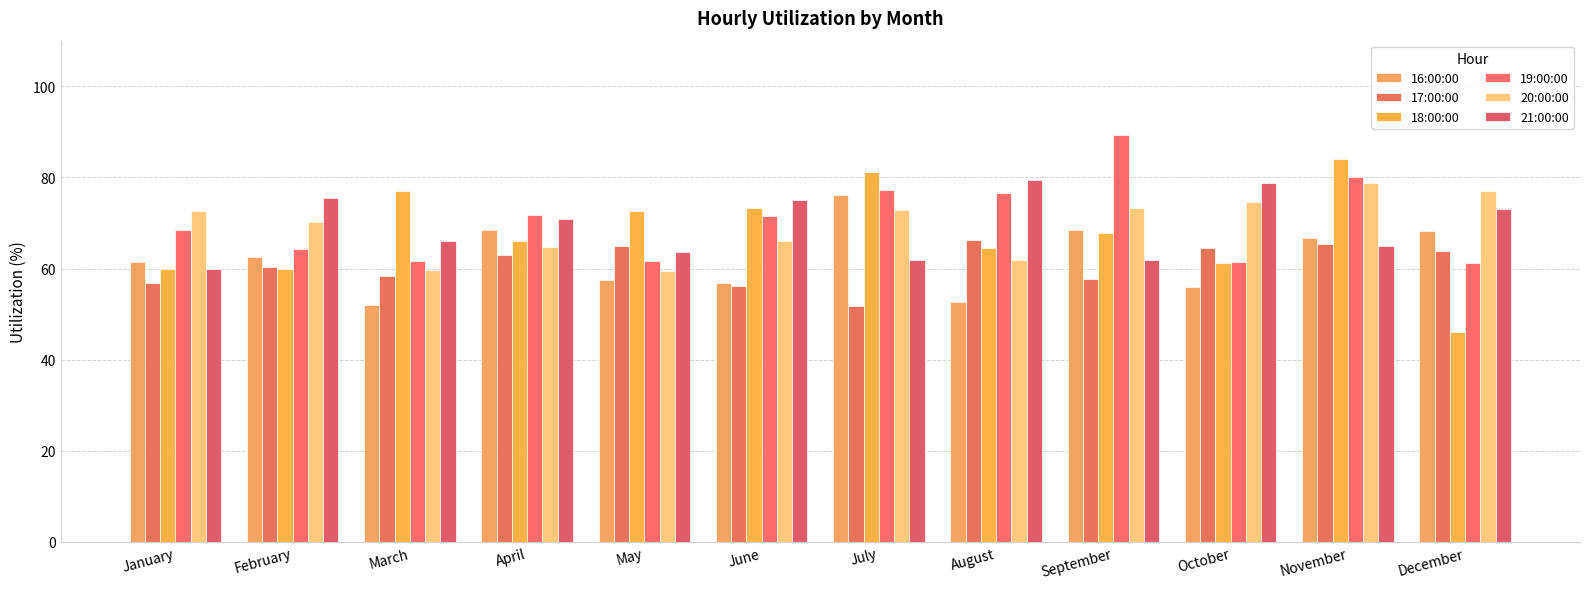

Reading left to right, what are all the values shown in this chart?

16:00:00: 61.4	62.5	52.0	68.4	57.4	56.8	76.2	52.6	68.4	55.9	66.7	68.2
17:00:00: 56.8	60.4	58.3	63.0	64.9	56.2	51.9	66.3	57.7	64.4	65.3	63.9
18:00:00: 60.0	60.0	76.9	66.0	72.7	73.3	81.2	64.5	67.7	61.2	83.9	46.1
19:00:00: 68.3	64.3	61.5	71.7	61.6	71.4	77.3	76.5	89.3	61.4	80.0	61.1
20:00:00: 72.6	70.2	59.6	64.7	59.5	66.0	72.7	62.0	73.3	74.6	78.7	76.9
21:00:00: 60.0	75.5	66.0	71.0	63.5	75.0	61.9	79.4	61.8	78.7	65.0	73.1